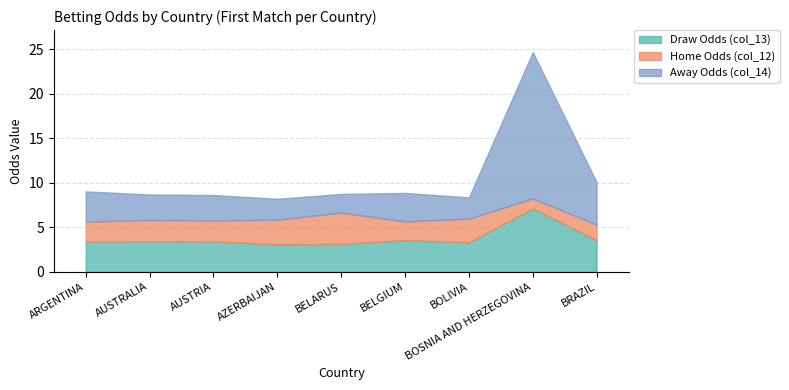

Reading left to right, transcribe all the data shown in this chart.

Draw Odds (col_13): ARGENTINA=3.4	AUSTRALIA=3.4	AUSTRIA=3.4	AZERBAIJAN=3.1	BELARUS=3.1	BELGIUM=3.5	BOLIVIA=3.3	BOSNIA AND HERZEGOVINA=7.1	BRAZIL=3.6
Home Odds (col_12): ARGENTINA=2.3	AUSTRALIA=2.4	AUSTRIA=2.4	AZERBAIJAN=2.8	BELARUS=3.5	BELGIUM=2.1	BOLIVIA=2.7	BOSNIA AND HERZEGOVINA=1.1	BRAZIL=1.7
Away Odds (col_14): ARGENTINA=3.4	AUSTRALIA=2.9	AUSTRIA=2.9	AZERBAIJAN=2.4	BELARUS=2.1	BELGIUM=3.2	BOLIVIA=2.4	BOSNIA AND HERZEGOVINA=16.4	BRAZIL=4.8